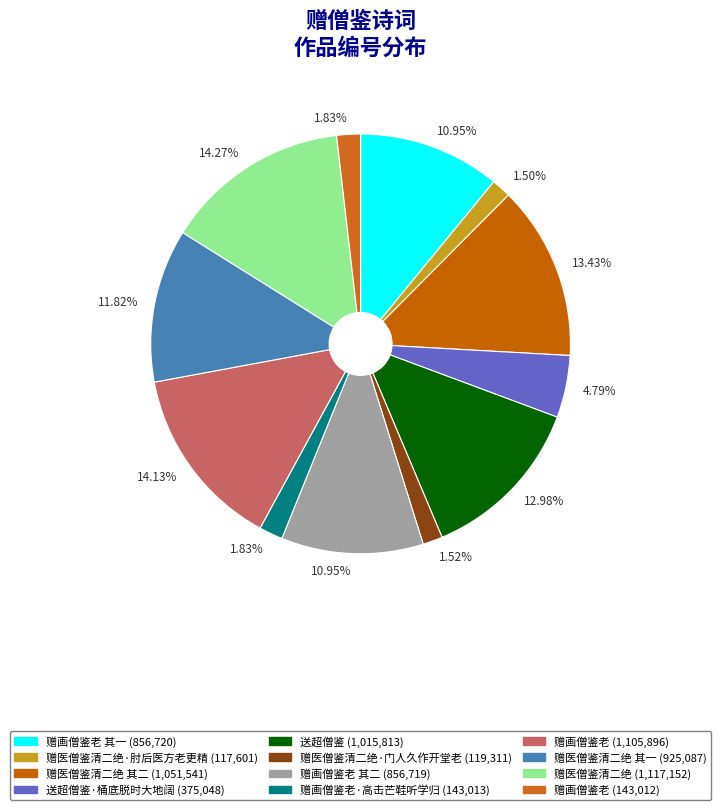

Does any single category account for the majority?

No